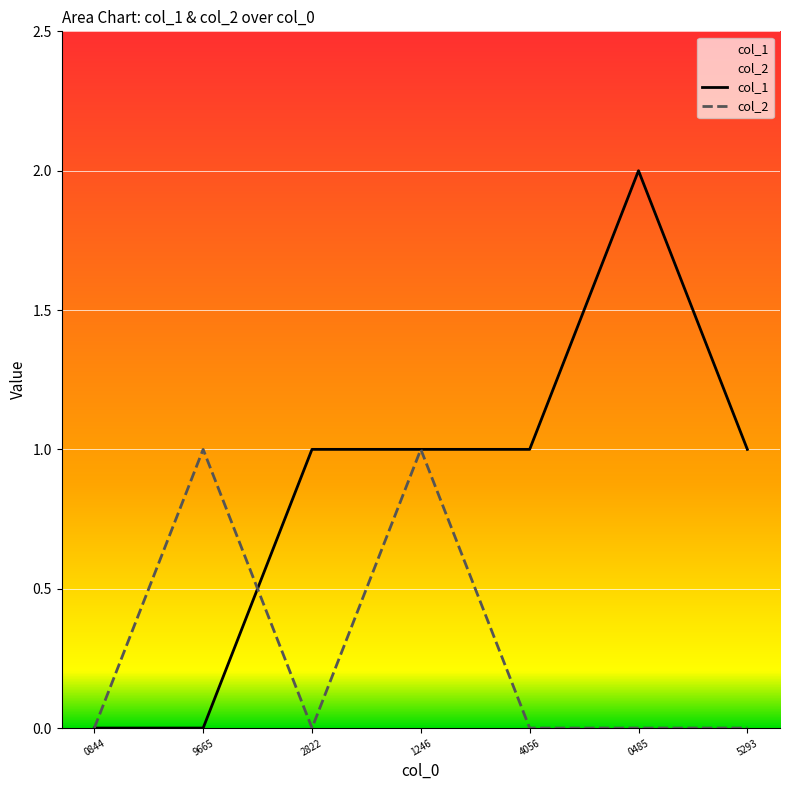

Read the col_1 value at 1246.

1